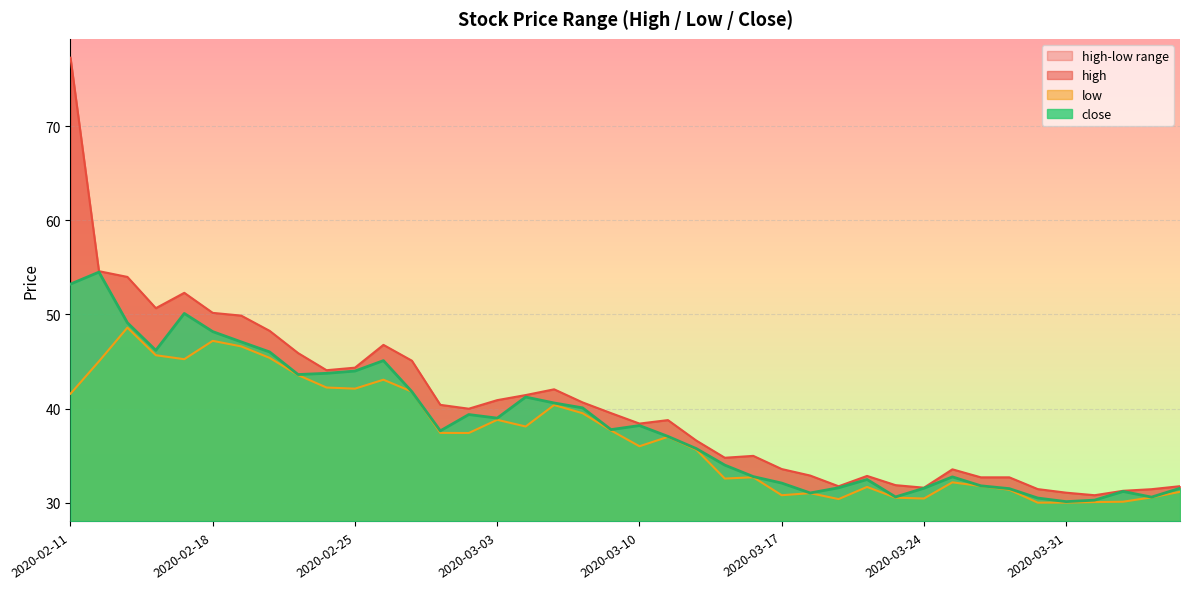

What is the maximum value shown in the chart?

77.3